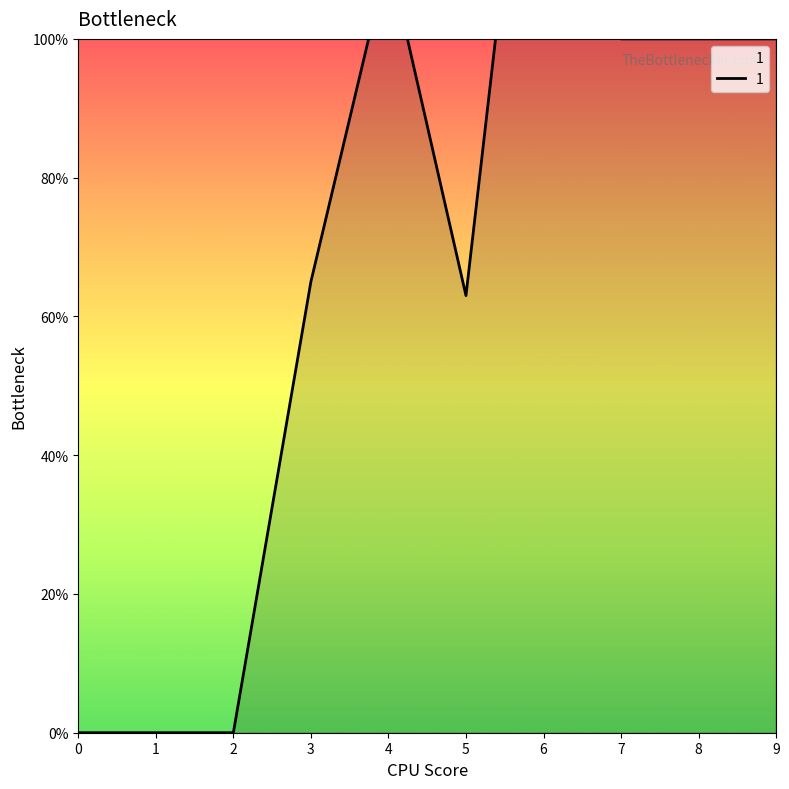

List the labels in order of value, smallest first.

0, 1, 2, 5, 3, 7, 8, 9, 4, 6